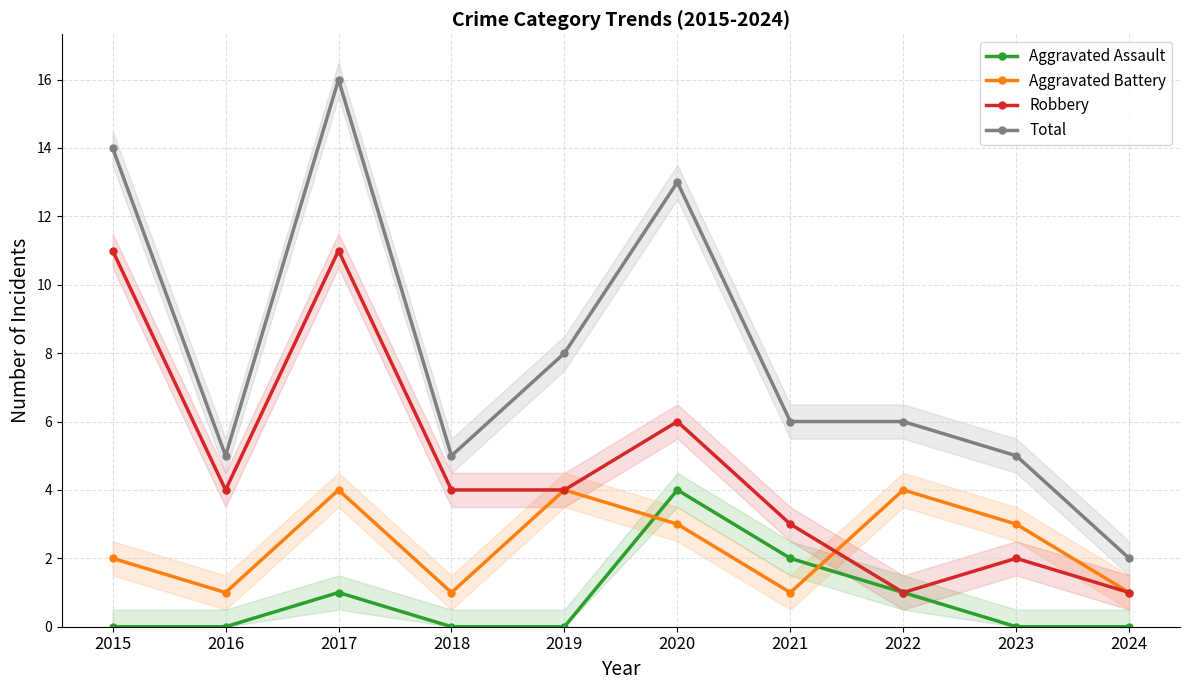

List the labels in order of Robbery value, smallest first.

2022, 2024, 2023, 2021, 2016, 2018, 2019, 2020, 2015, 2017